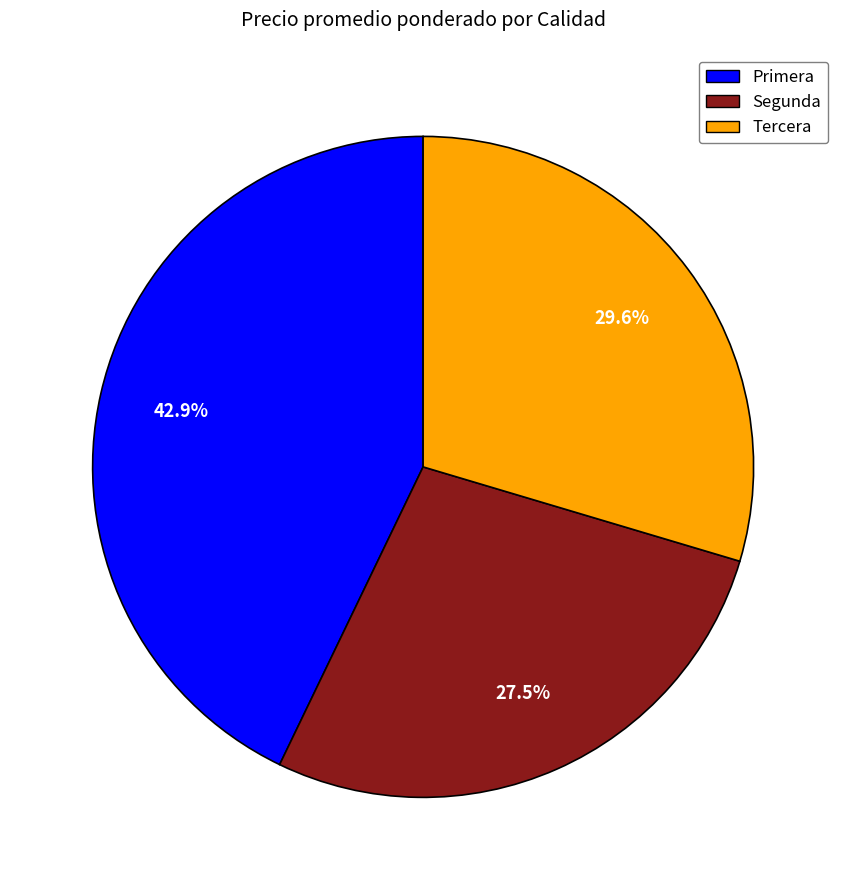

Combined, do Primera and Tercera account for over 50%?

Yes